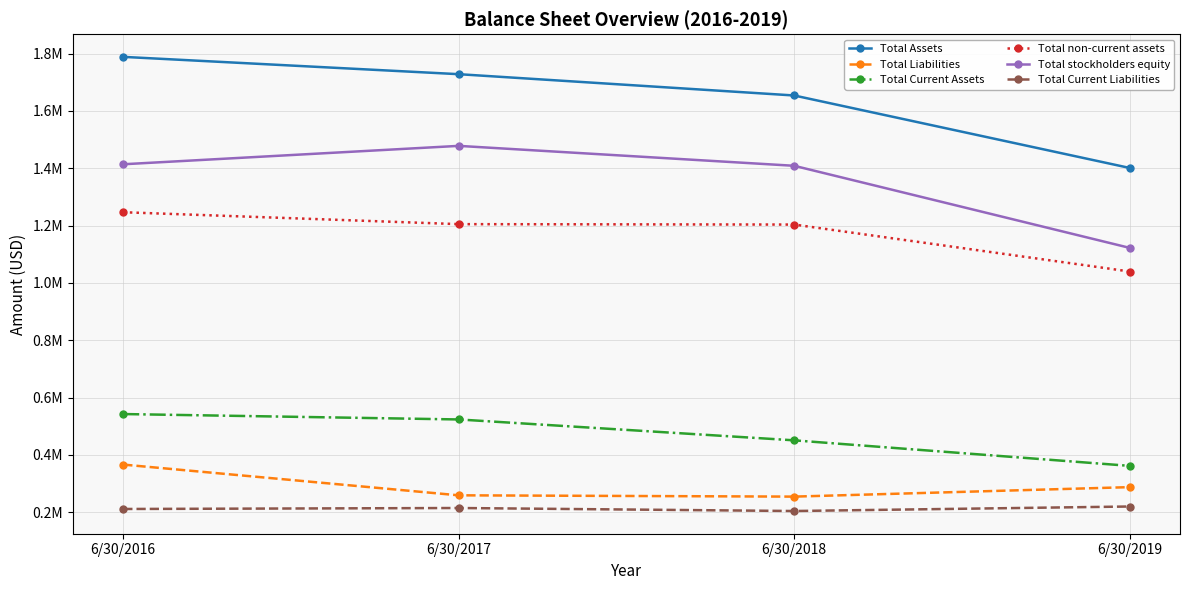

Does the chart have visible grid lines?

Yes